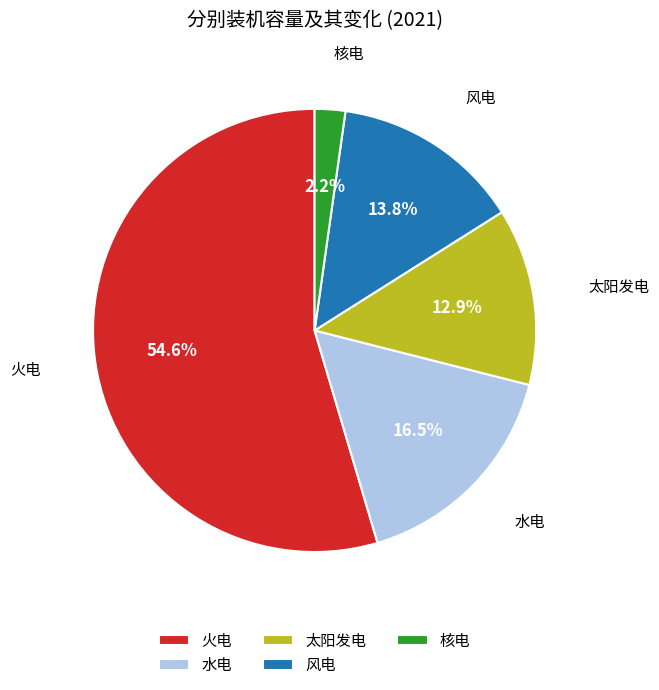

Is the sum of 太阳发电 and 火电 greater than half?

Yes